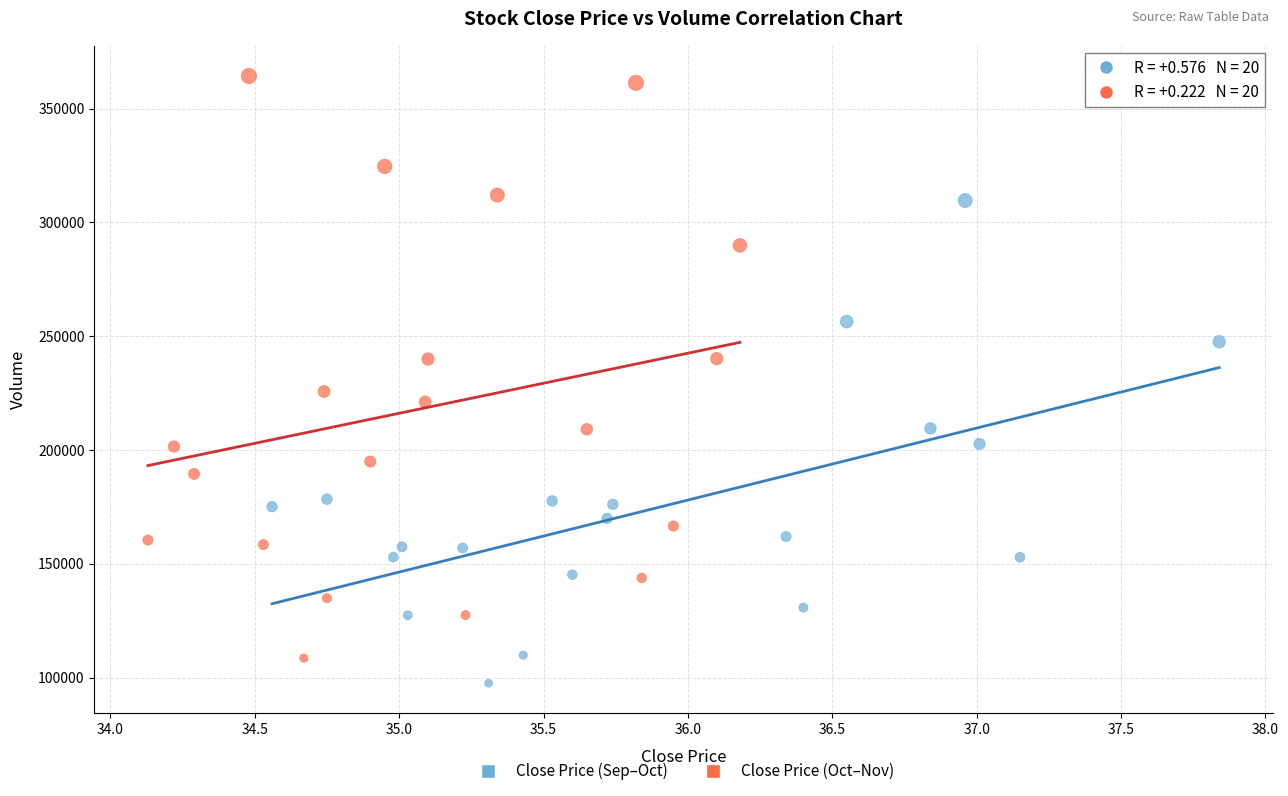

Which series reaches the minimum Y coordinate?

Close Price (Sep–Oct)